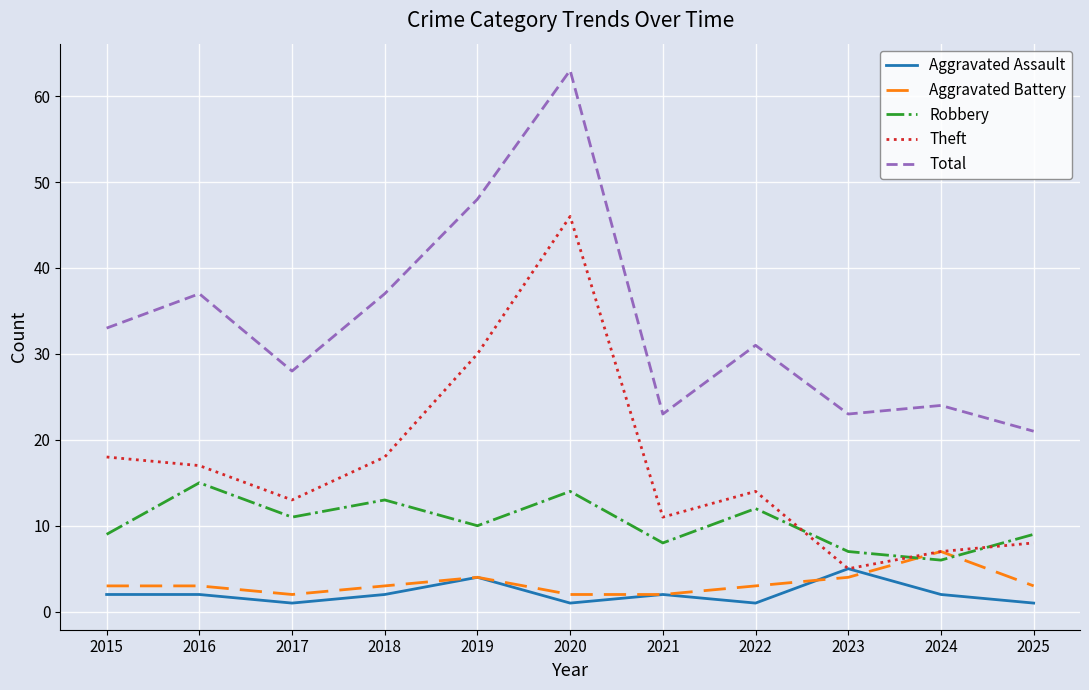

What is the sum of all Theft values?

187